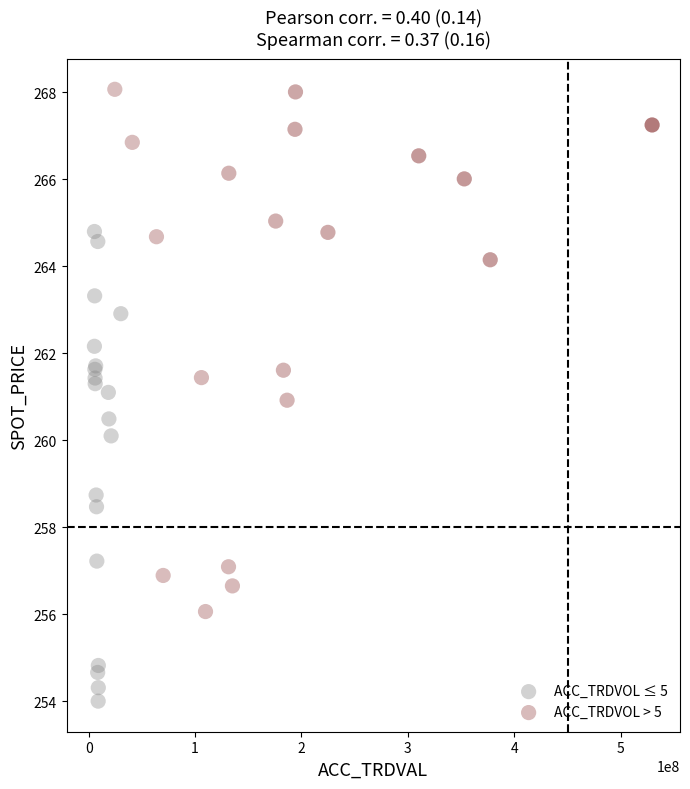

Which series reaches the minimum Y coordinate?

ACC_TRDVOL ≤ 5